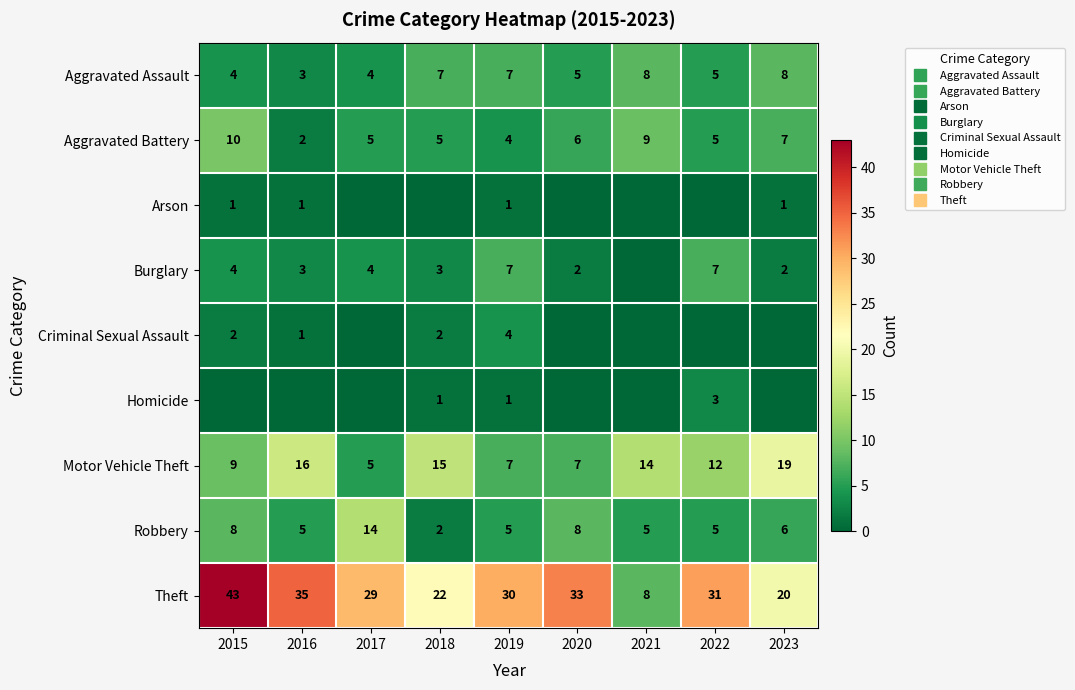

Which has a higher value, 2021 or 2019?

2021